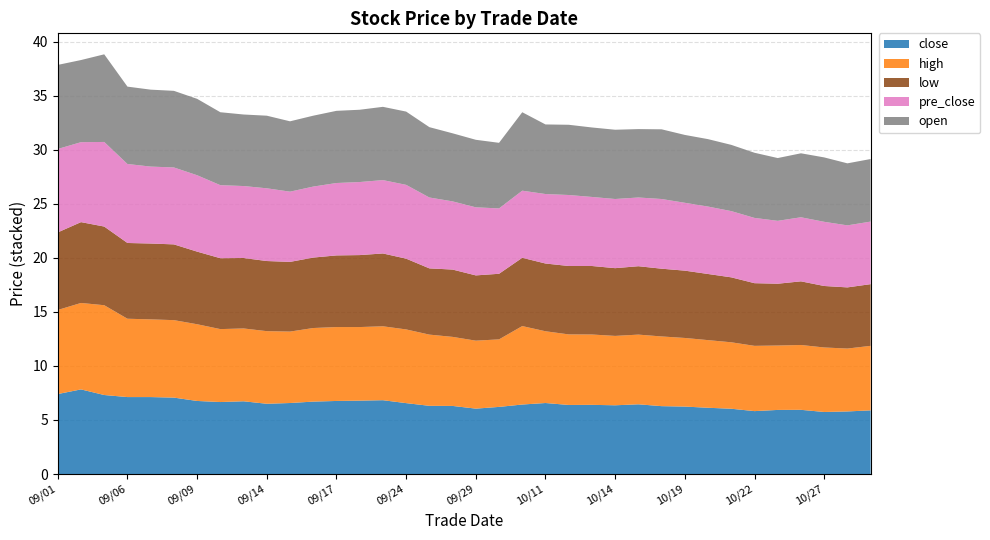

Reading left to right, list all the values displayed in this chart.

close: 7.4	7.8	7.3	7.1	7.1	7.1	6.8	6.7	6.7	6.5	6.6	6.7	6.8	6.8	6.8	6.6	6.3	6.3	6.0	6.2	6.4	6.6	6.4	6.4	6.4	6.5	6.3	6.2	6.1	6.0	5.8	5.9	5.9	5.7	5.8	5.9
high: 7.8	8.0	8.3	7.2	7.2	7.2	7.1	6.8	6.7	6.7	6.6	6.8	6.8	6.8	6.8	6.8	6.6	6.4	6.3	6.2	7.3	6.6	6.5	6.5	6.4	6.5	6.5	6.3	6.3	6.2	6.0	6.0	6.0	6.0	5.8	6.0
low: 7.2	7.5	7.3	7.0	7.0	7.0	6.7	6.6	6.5	6.5	6.5	6.5	6.6	6.7	6.7	6.5	6.1	6.2	6.0	6.1	6.3	6.3	6.3	6.3	6.3	6.3	6.3	6.2	6.1	6.0	5.8	5.7	5.9	5.7	5.7	5.7
pre_close: 7.7	7.4	7.8	7.3	7.1	7.1	7.1	6.8	6.7	6.7	6.5	6.6	6.7	6.8	6.8	6.8	6.6	6.3	6.3	6.0	6.2	6.4	6.6	6.4	6.4	6.4	6.5	6.3	6.2	6.1	6.0	5.8	5.9	5.9	5.7	5.8
open: 7.8	7.6	8.1	7.2	7.1	7.1	7.1	6.8	6.6	6.7	6.5	6.6	6.7	6.7	6.8	6.8	6.5	6.3	6.2	6.1	7.3	6.4	6.5	6.4	6.4	6.3	6.5	6.3	6.2	6.1	6.0	5.8	5.9	6.0	5.7	5.8